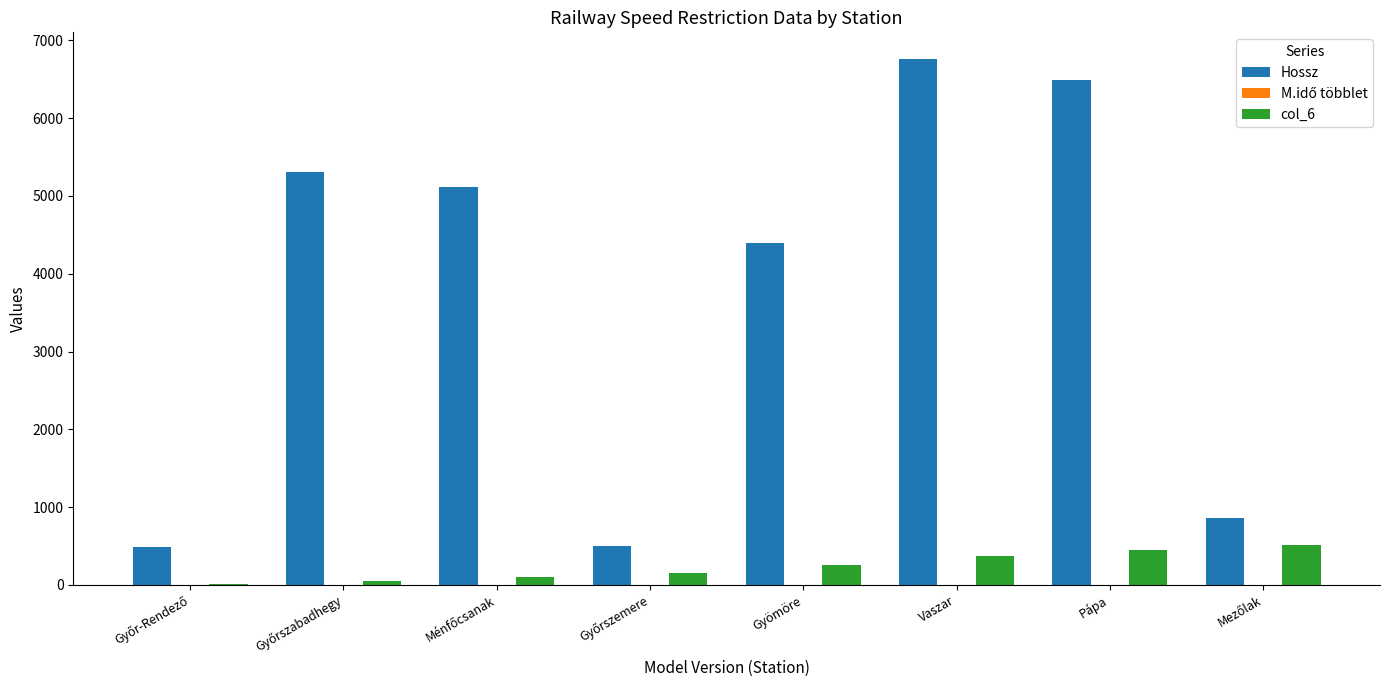

What is the spread (max minus min) of values at Vaszar?

6764.7